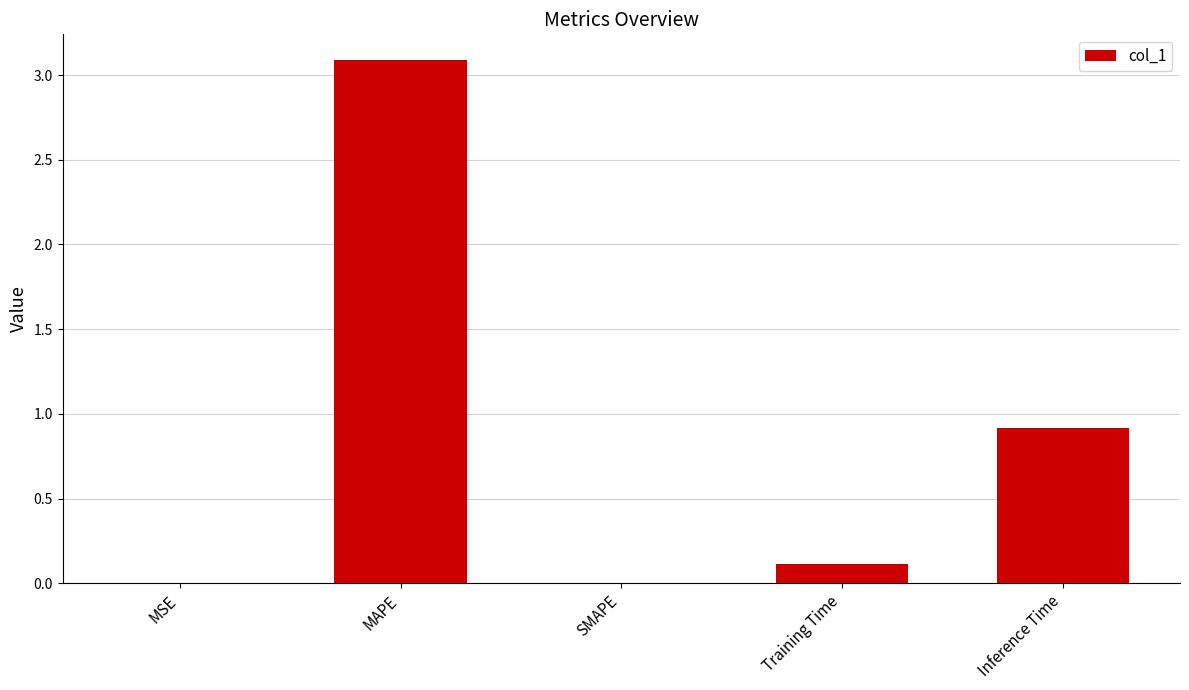

Which has a higher value, Training Time or SMAPE?

Training Time